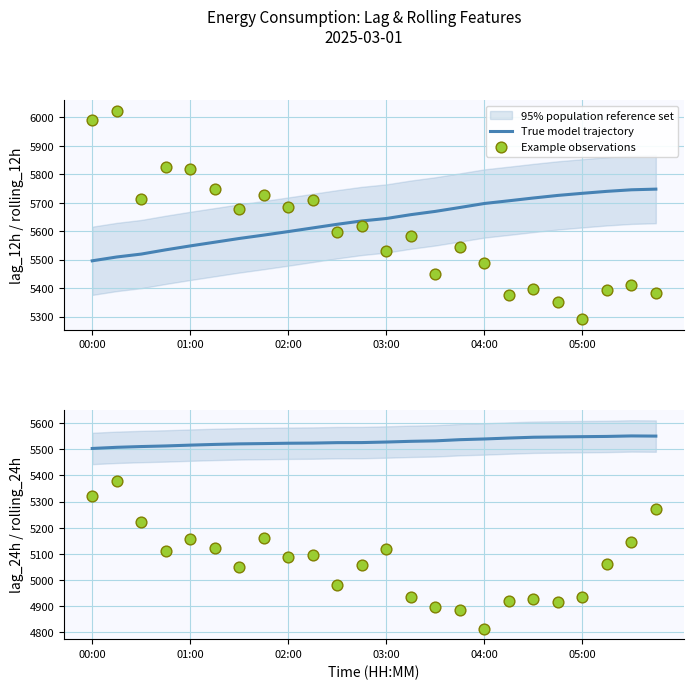

Is the value of True model trajectory at 16 greater than the value of Example observations at 9?

Yes